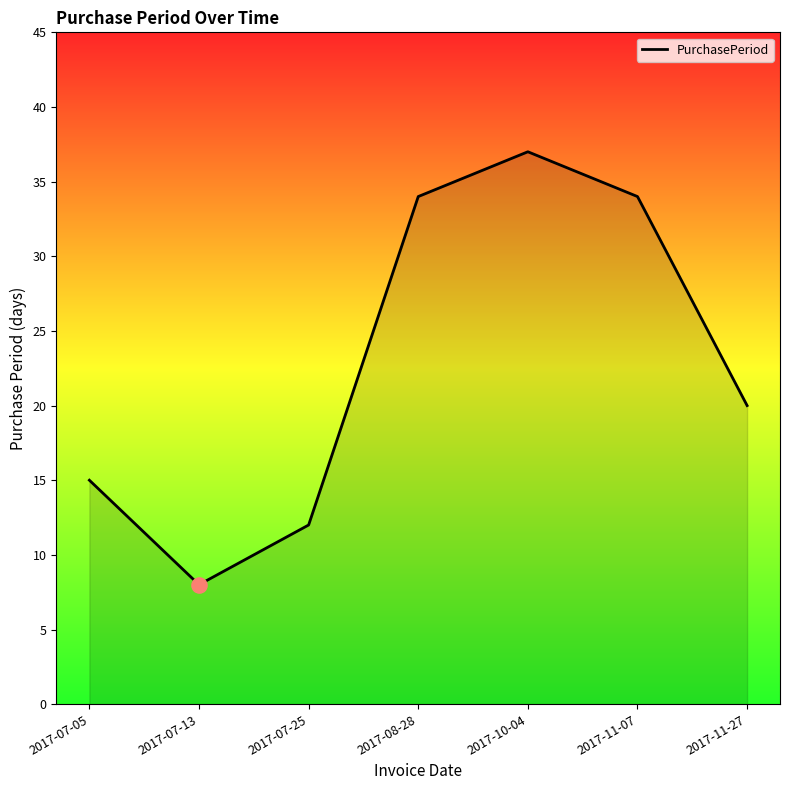

Which has a higher value, 2017-07-05 or 2017-11-07?

2017-11-07